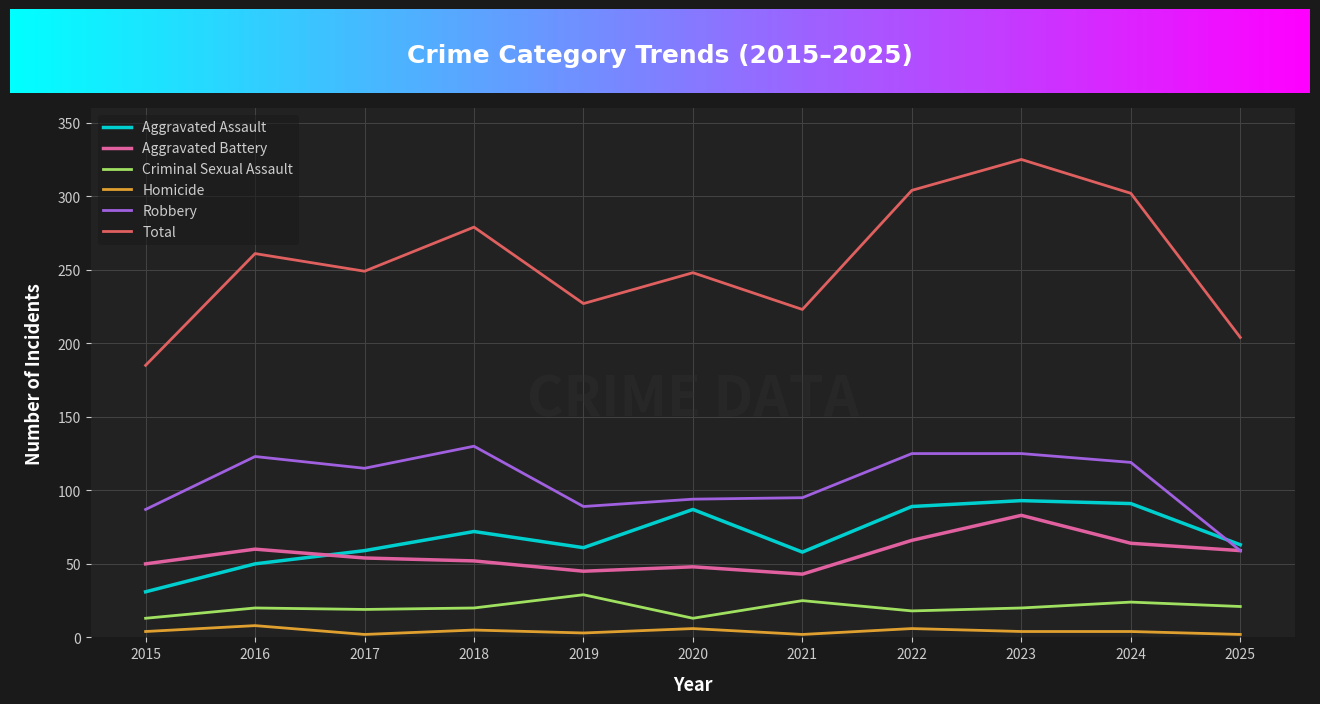

What is the difference between the maximum and second lowest values in the Total series?

121